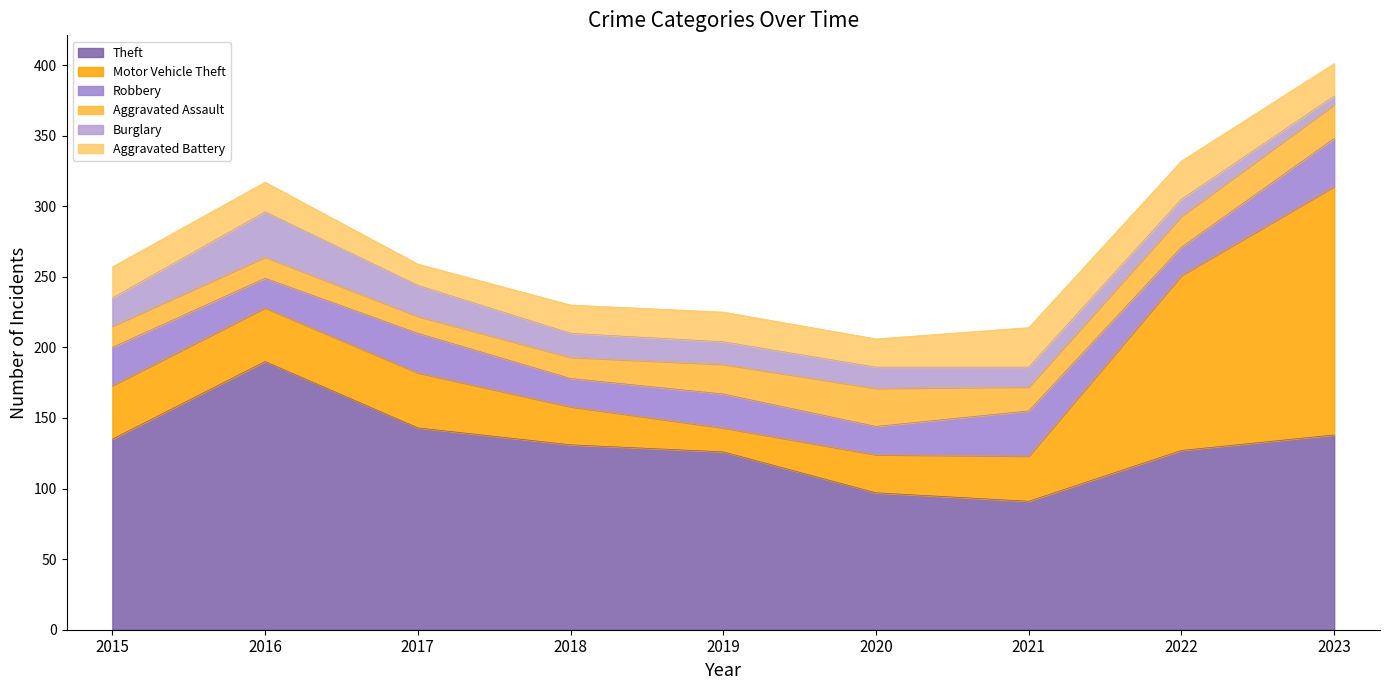

What is the minimum value shown in the chart?

6